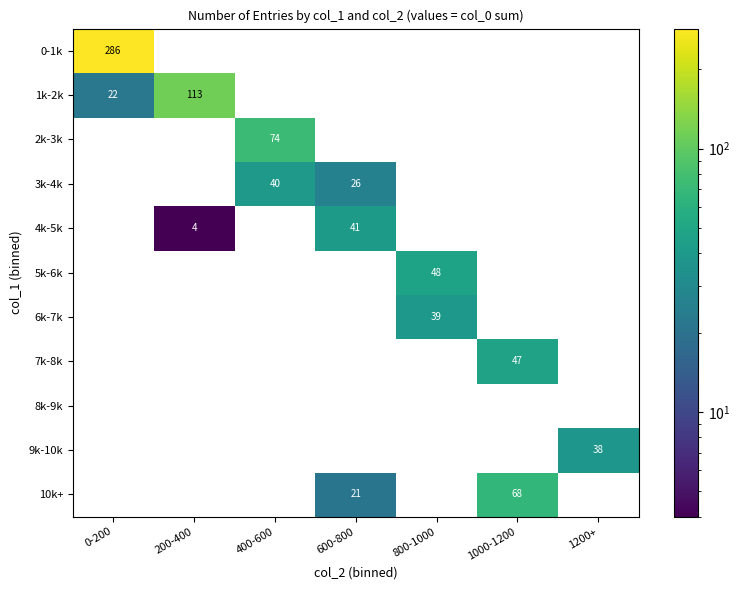

The value of 9k-10k at 1200+ is 38. True or false?

True